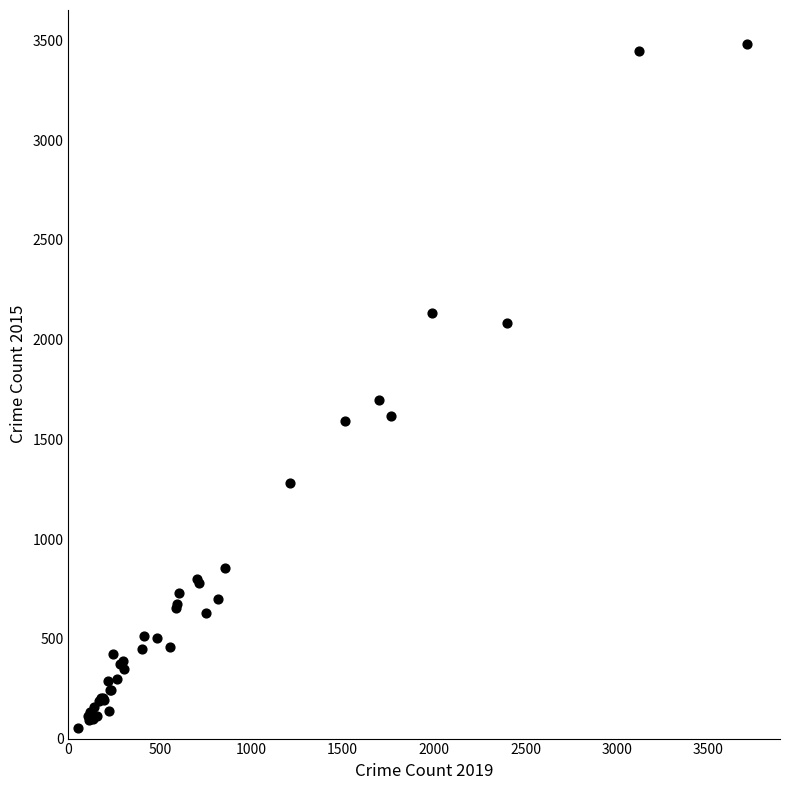

What Y value in the scatter plot is closest to 1767?

1696